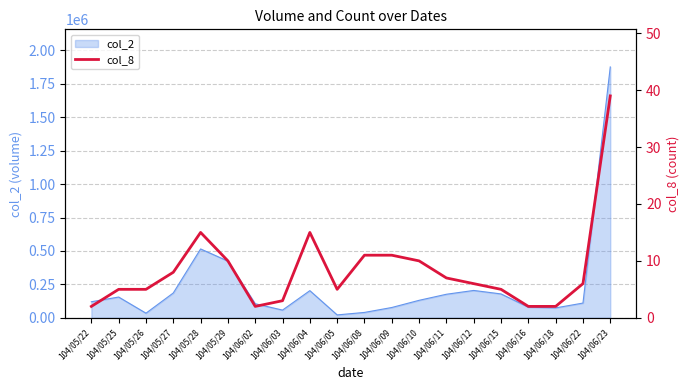

True or false: there are more than 0 points higher than both neighbors.

True